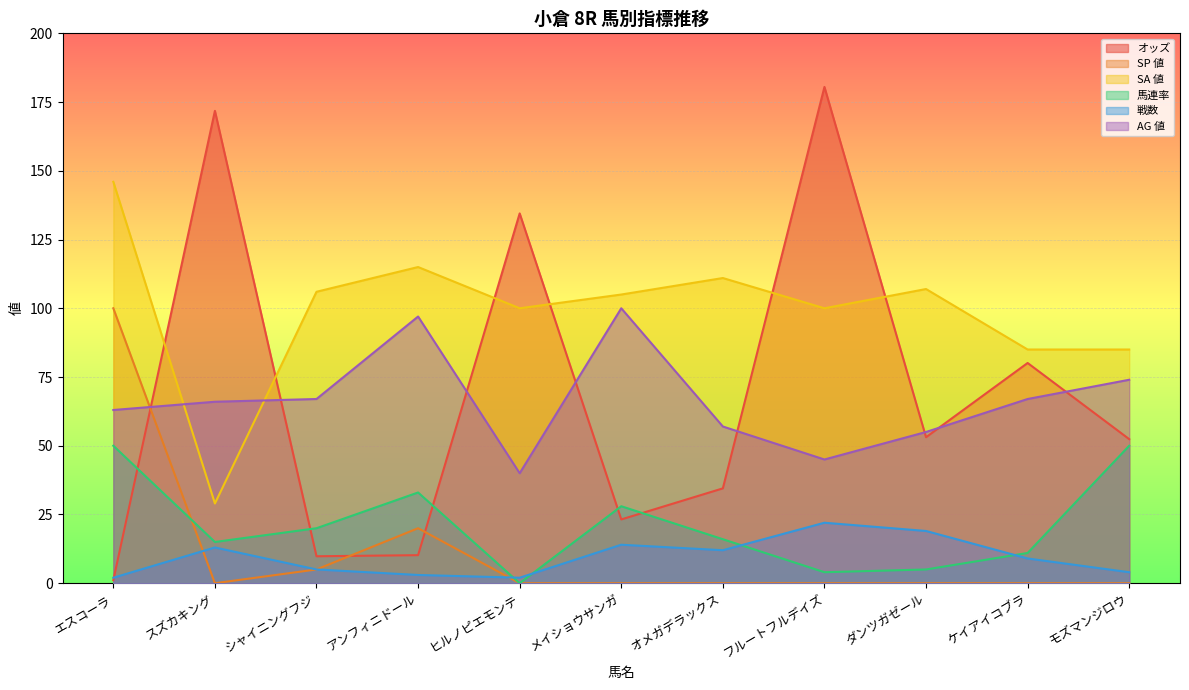

How many data points in オッズ are above 52?

6